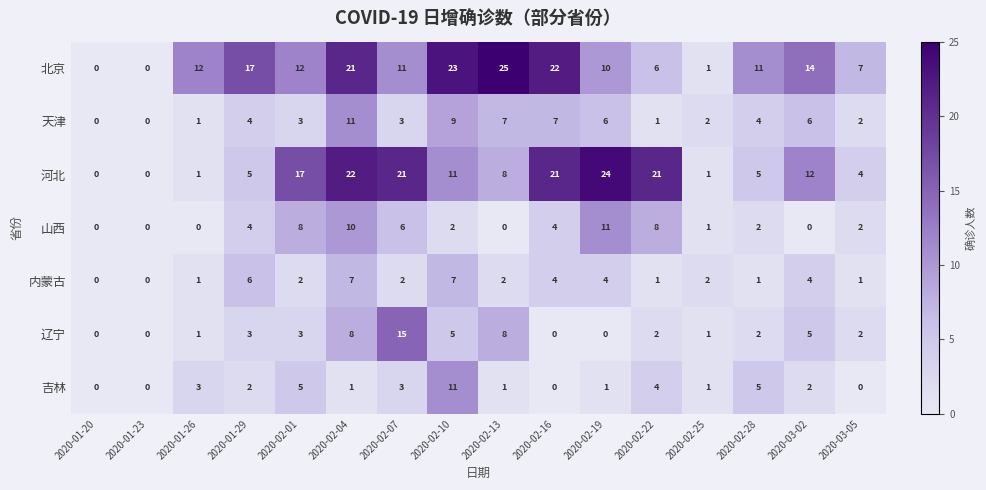

Which category has the highest value across all series?

2020-02-13